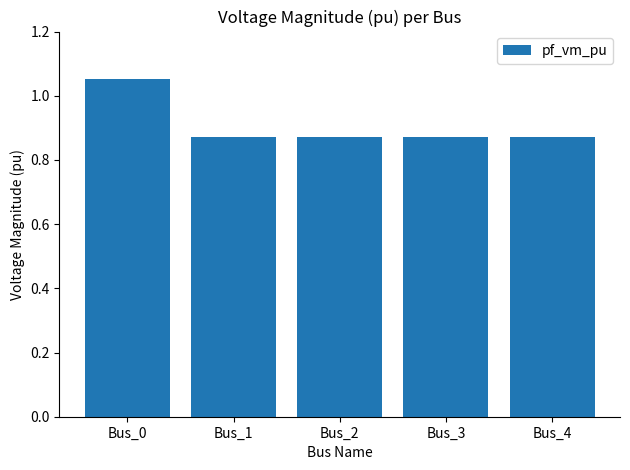

The value at Bus_2 is 0.4. True or false?

False